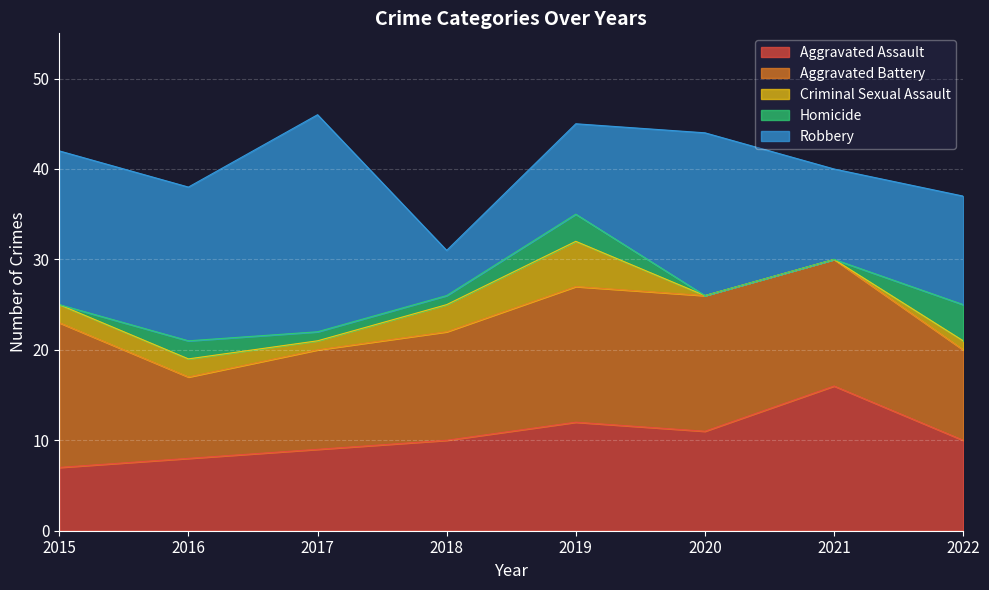

At which category is the sum across all series the highest?

2017